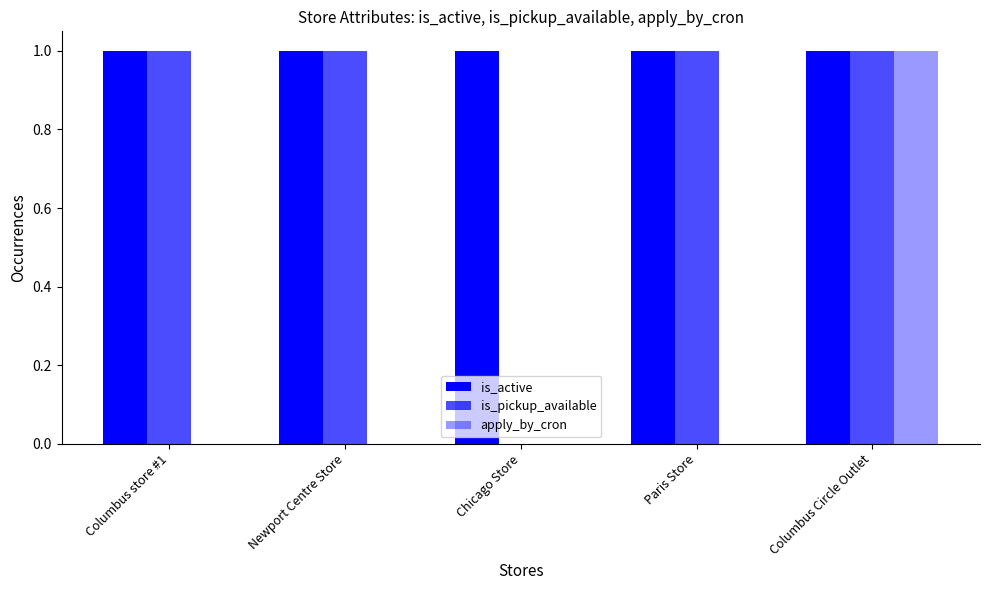

Reading left to right, transcribe all the data shown in this chart.

is_active: 1	1	1	1	1
is_pickup_available: 1	1	0	1	1
apply_by_cron: 0	0	0	0	1